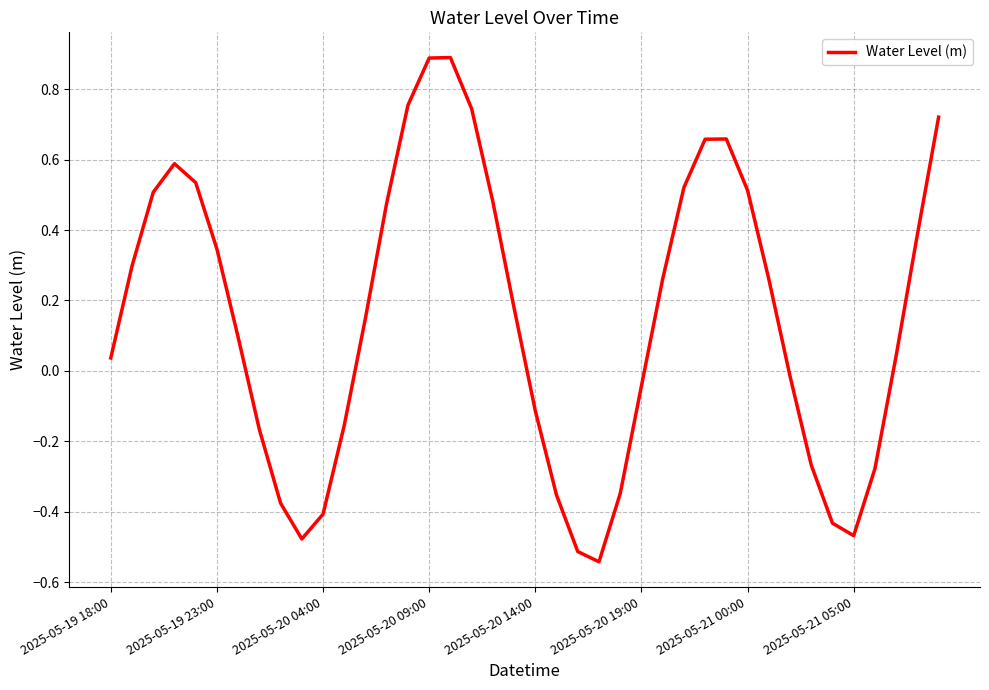

How many distinct data groups are displayed?

1